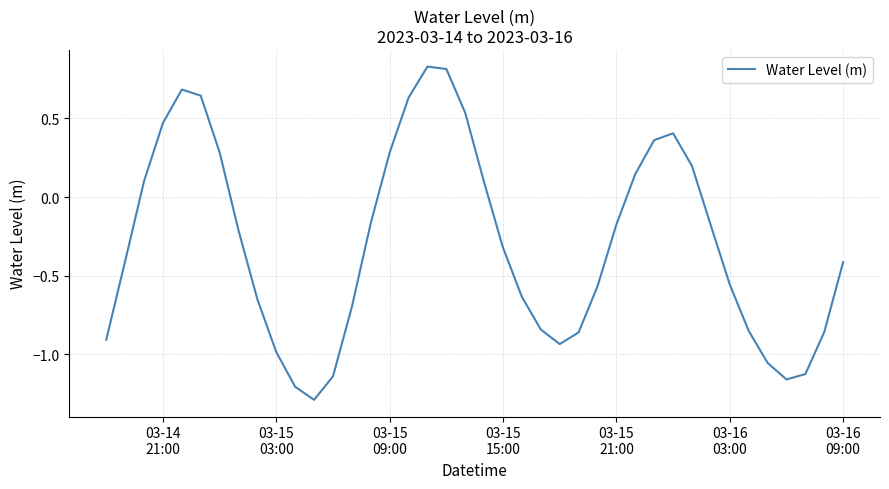

What is the difference between the maximum and minimum values?

2.1